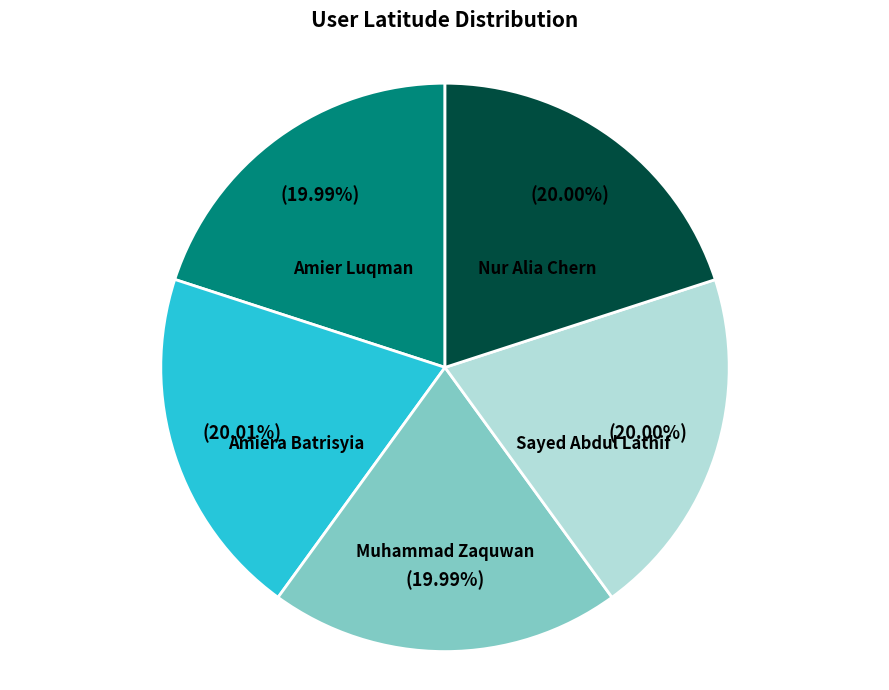

Is there any slice that represents more than half of the pie?

No